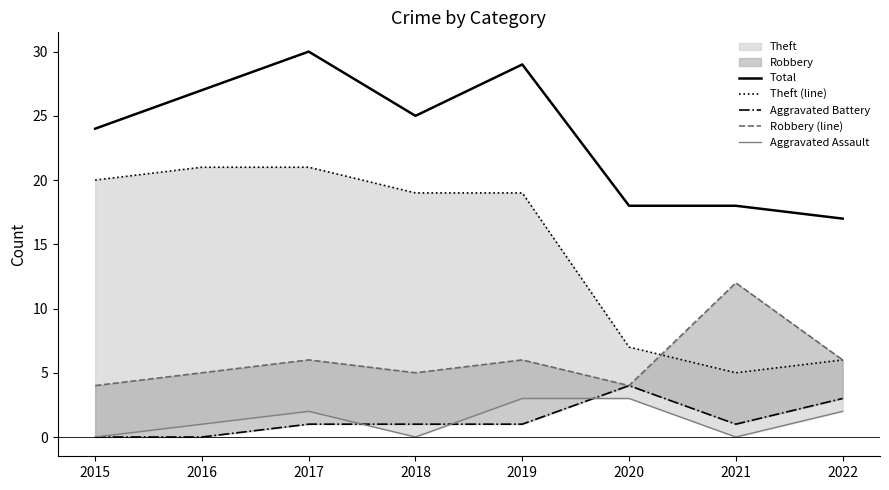

Where does the Robbery (line) series first go above 6?

2021